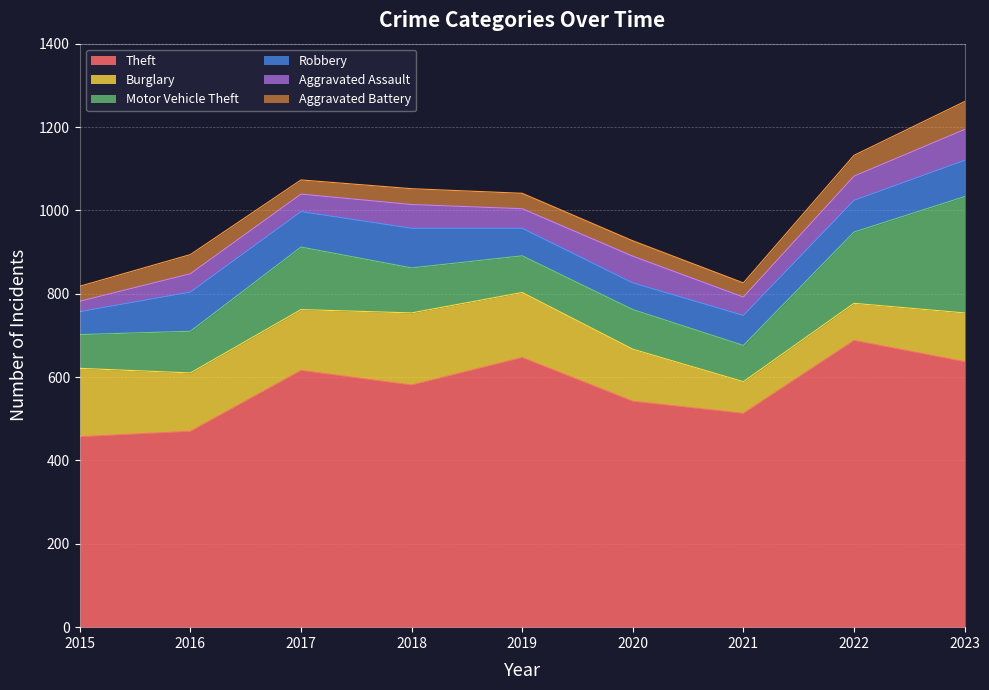

What is the greatest value displayed?

688